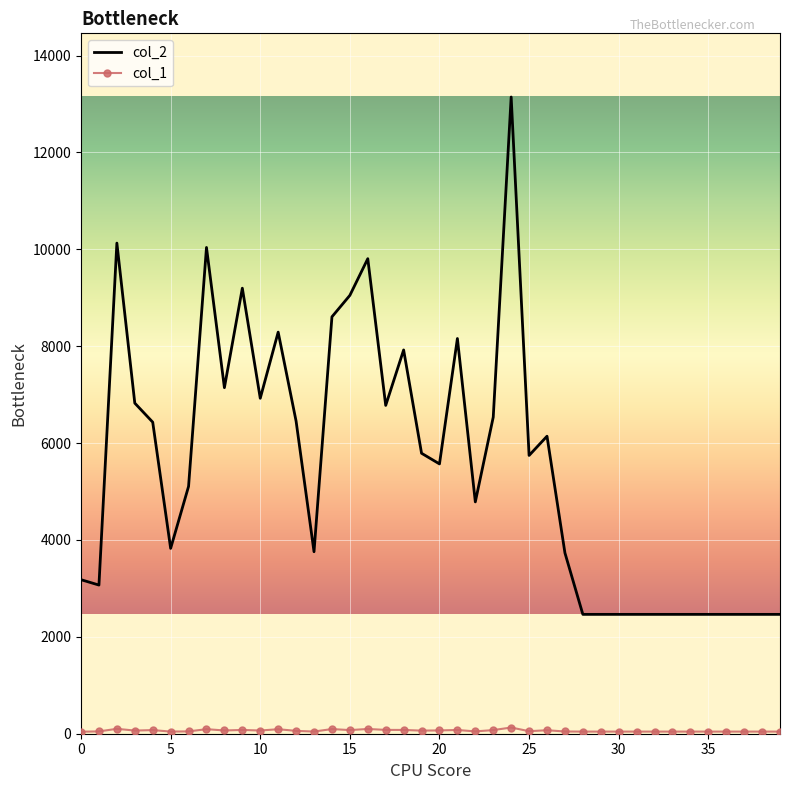

Which series has the widest spread of values?

col_2